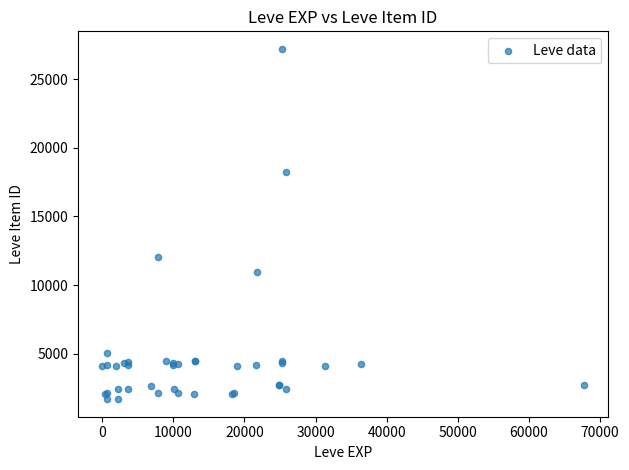

What Y value in the scatter plot is closest to 14448?

12018